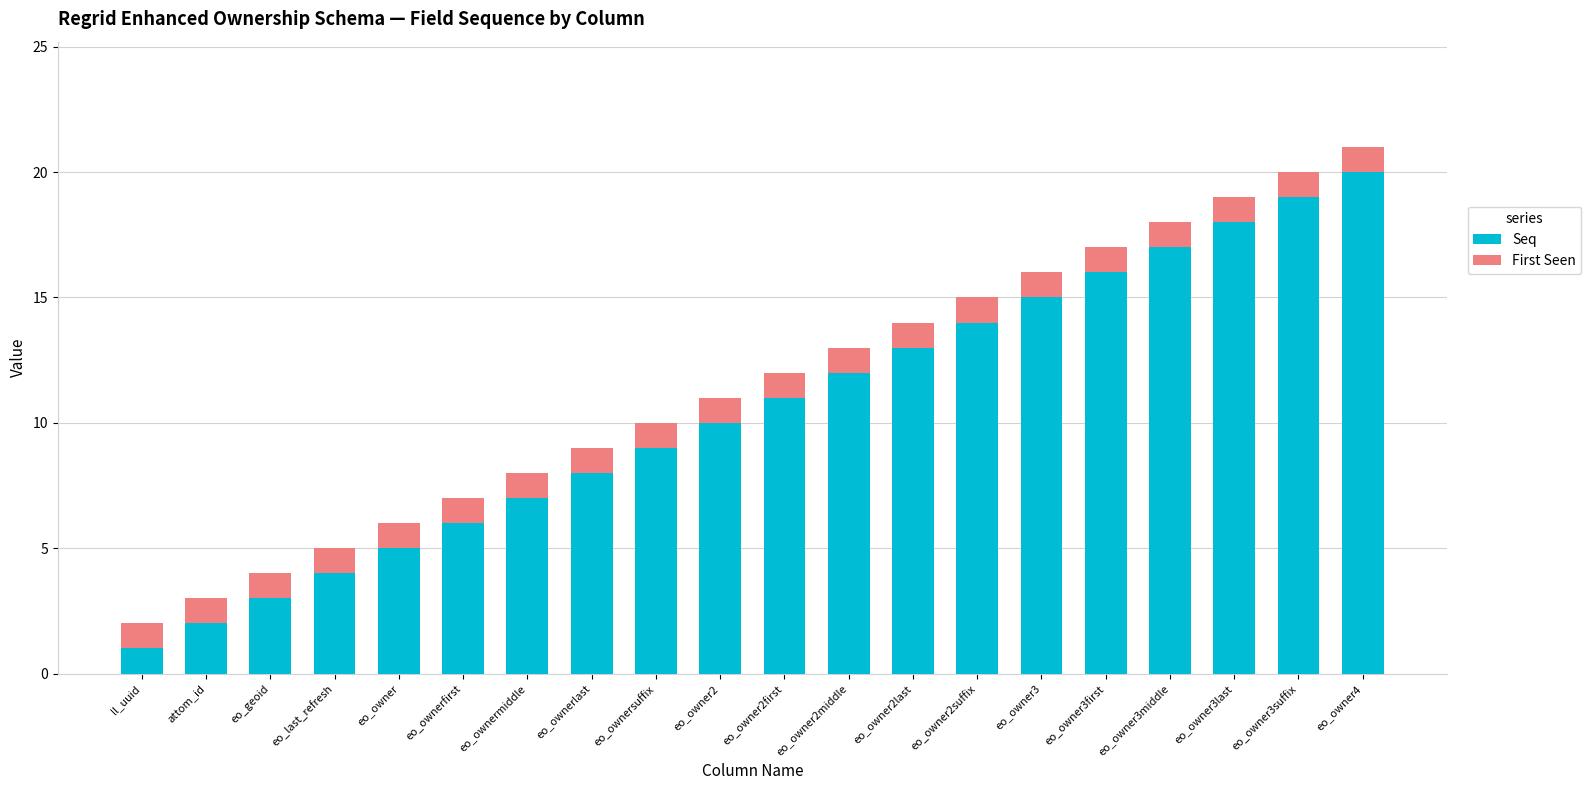

What is the maximum value for Seq?

20